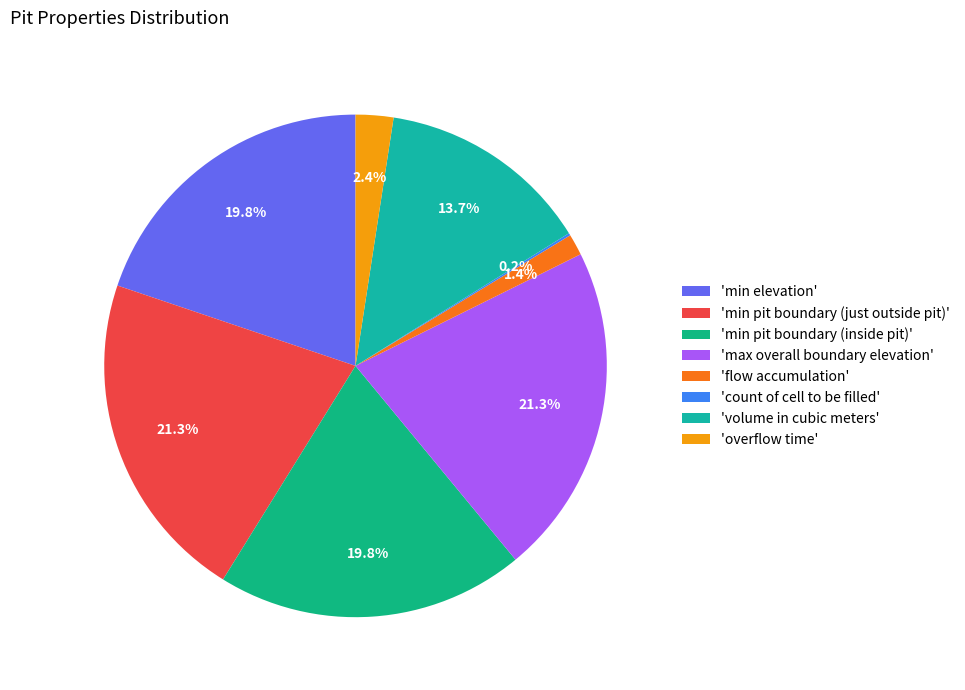

What is the smallest slice in the pie chart?

count of cell to be filled